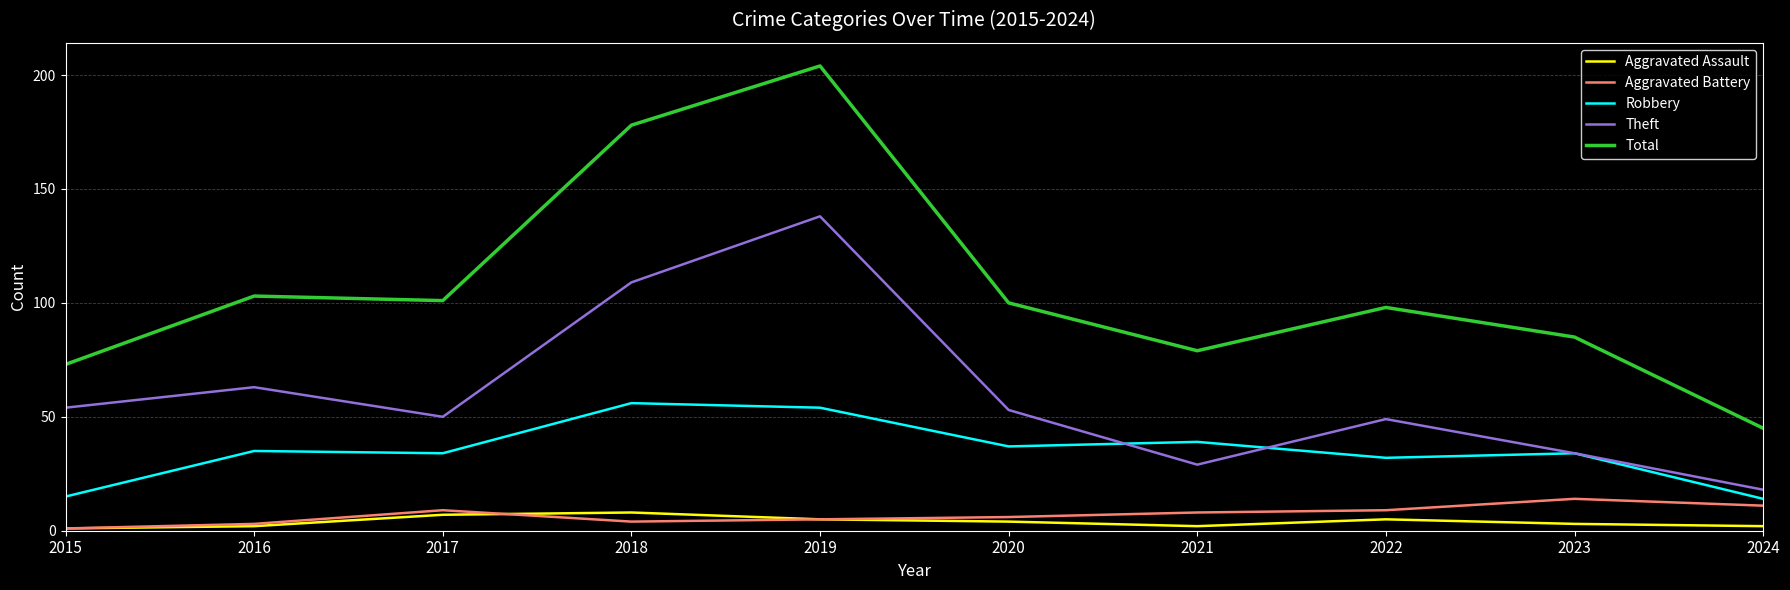

Which series has the widest spread of values?

Total